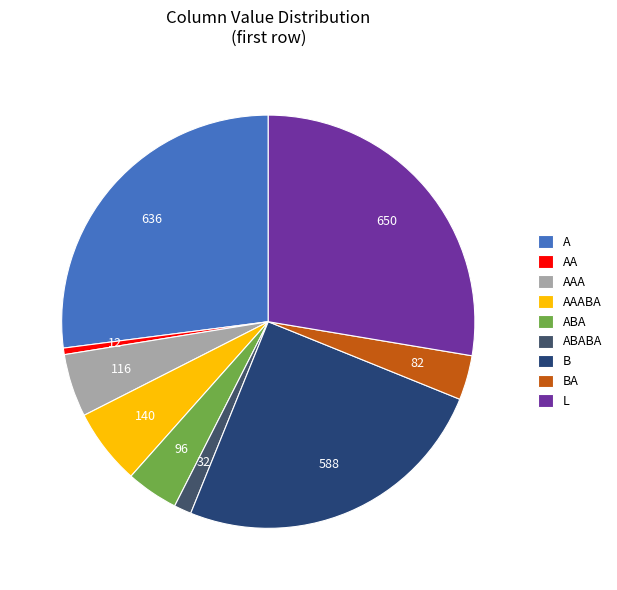

Is there a majority slice in this chart?

No